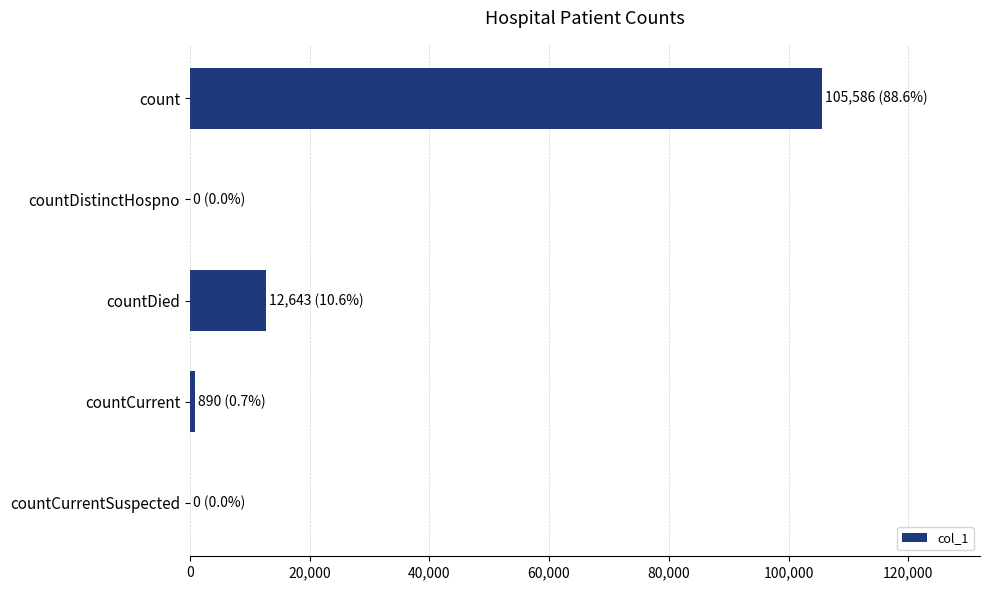

The value at count is 152509. True or false?

False